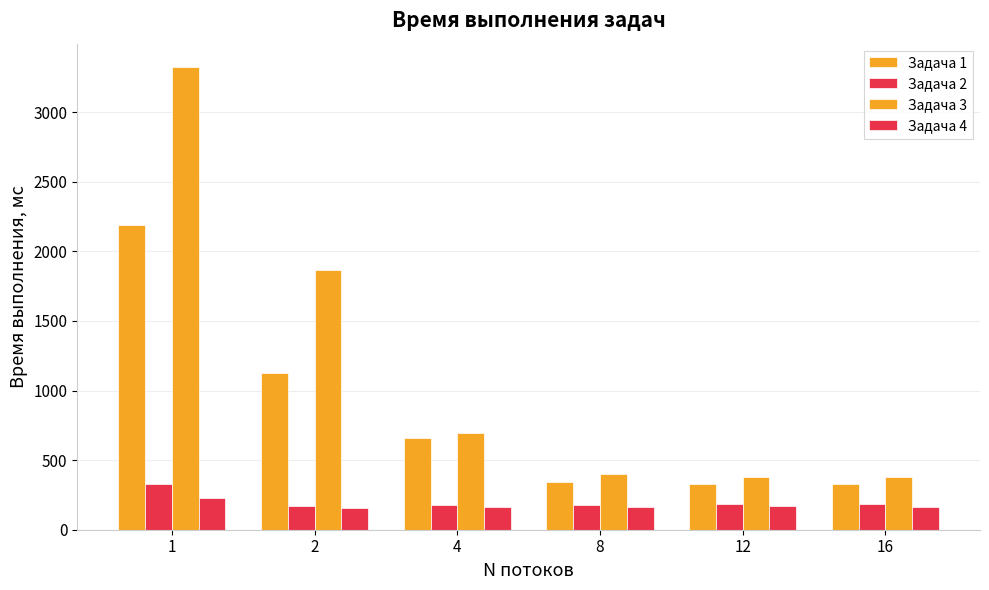

How many data points does each series have?

6